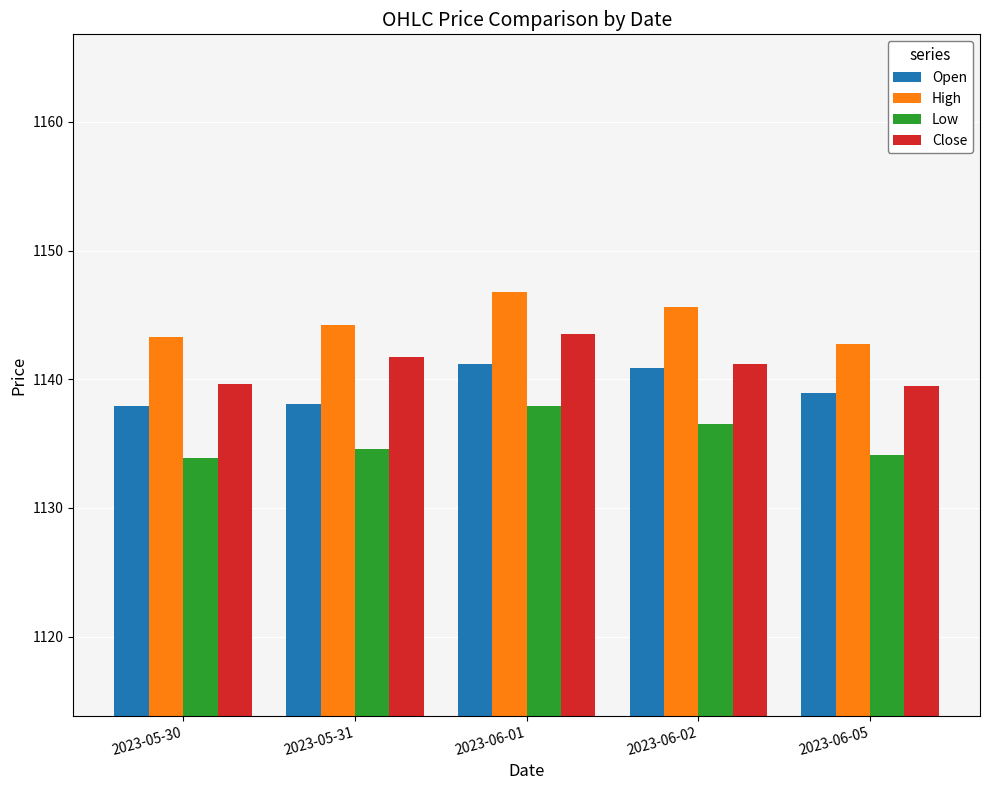

Rank the series by their average value, from lowest to highest.

Low, Open, Close, High